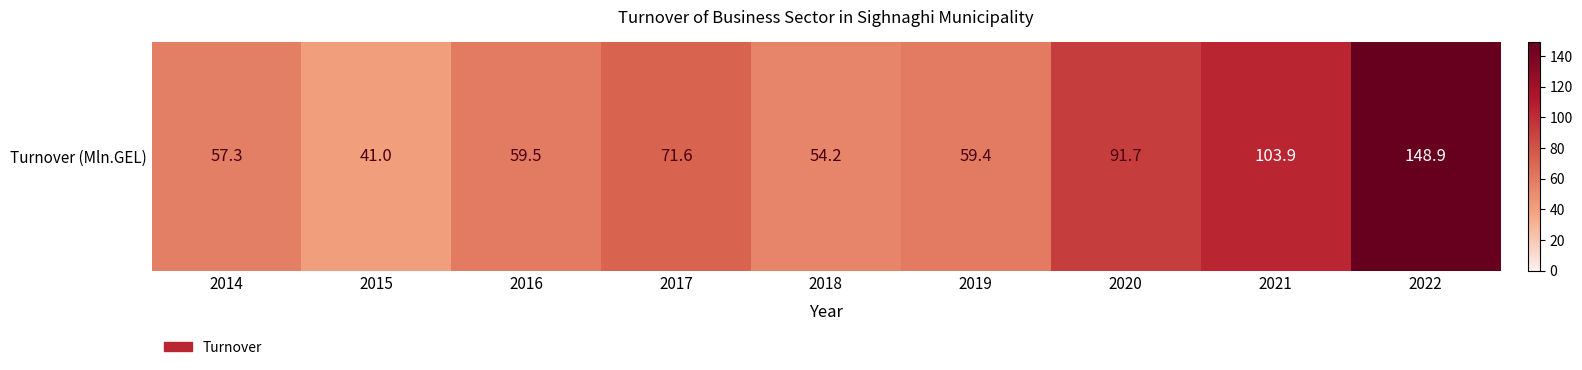

At which category does the chart reach its minimum across all series?

2015